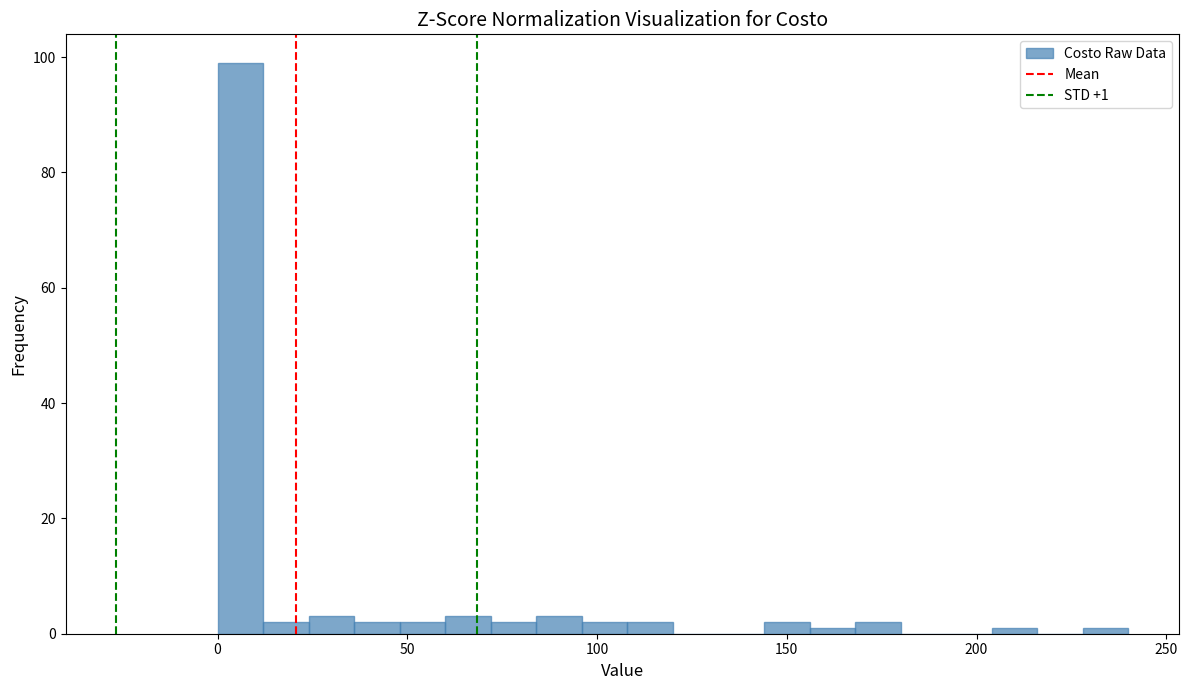

Around what value on the x-axis is the tallest bar? Give the approximate position of its centre, as read against the axis.

5